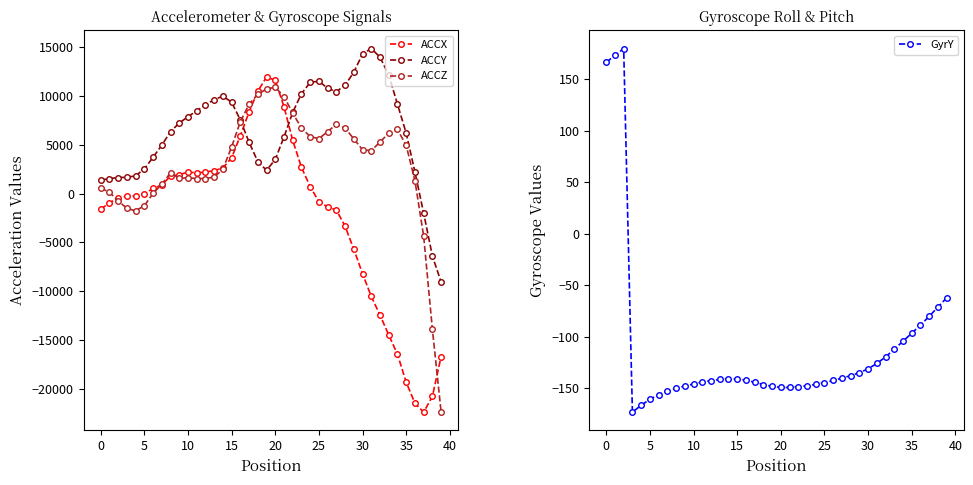

Rank the series by their average value, from highest to lowest.

ACCY, ACCZ, GyrY, ACCX